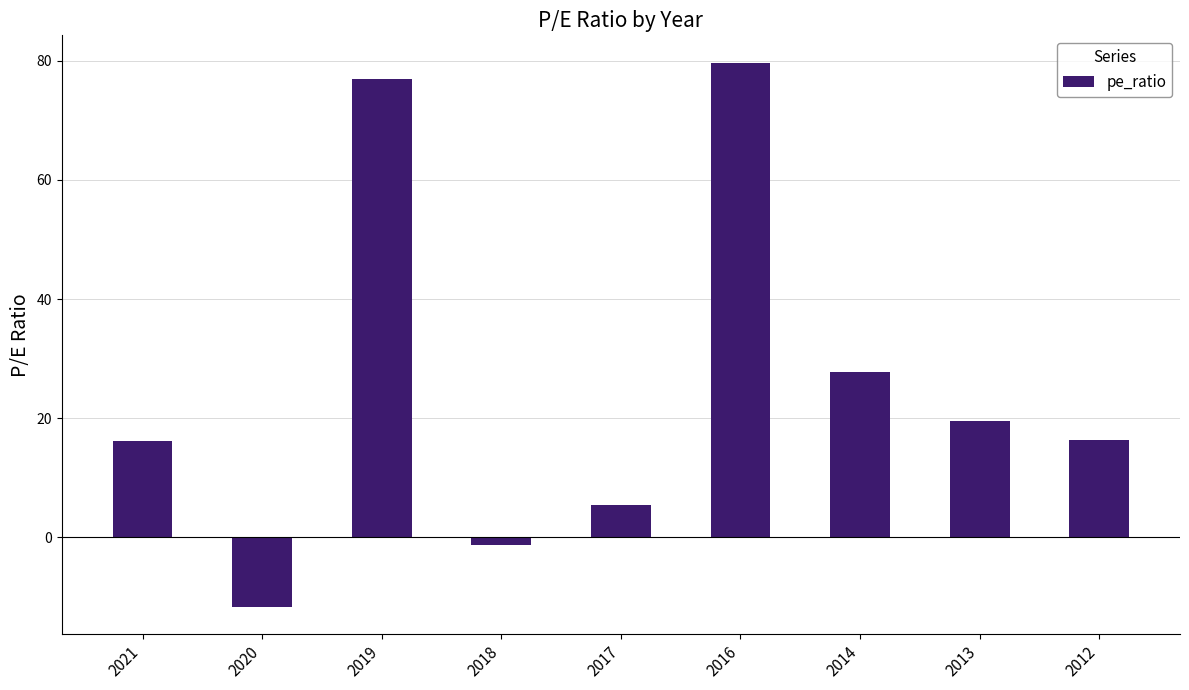

What is the smallest value displayed?

-11.7